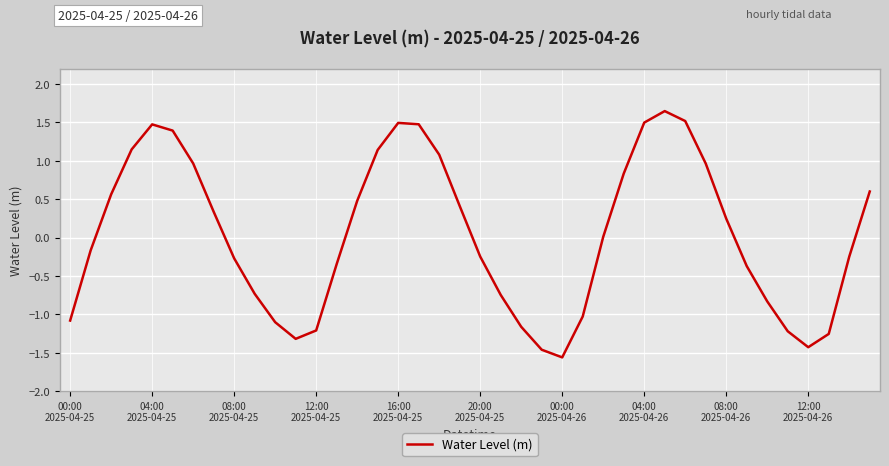

What is the difference between the maximum and minimum values?

3.2